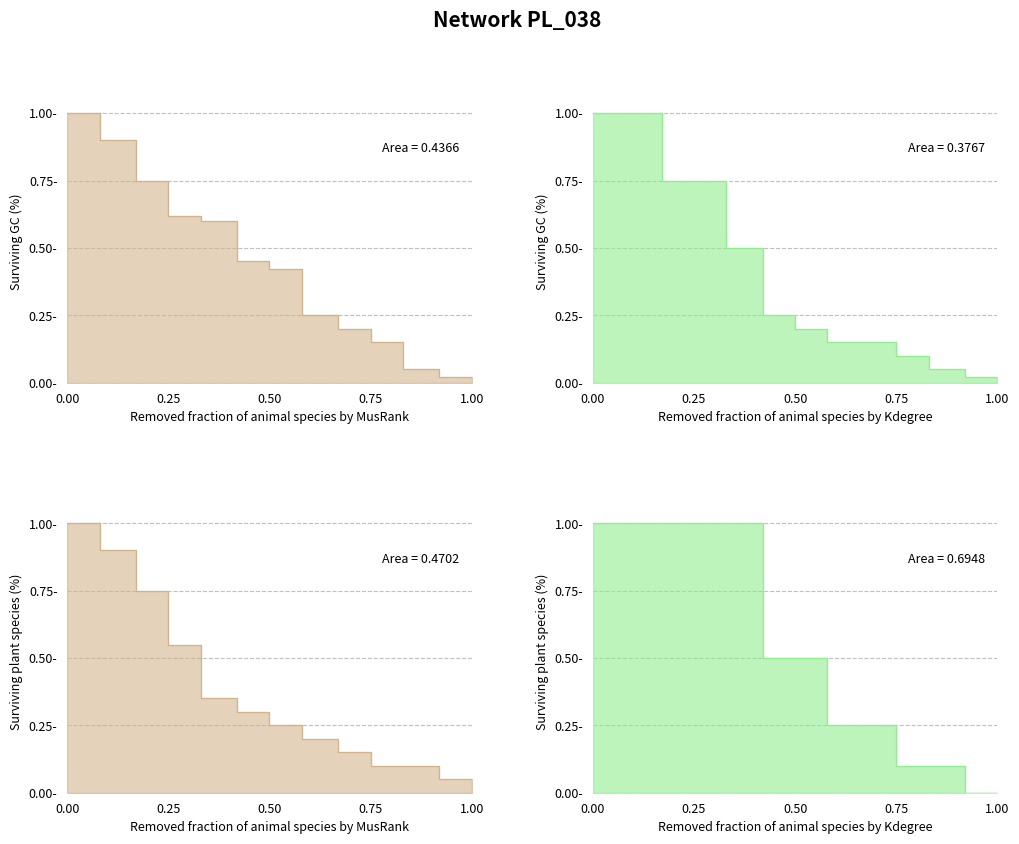

What is the difference between the maximum and minimum values in the MusRank_GC series?

1.0